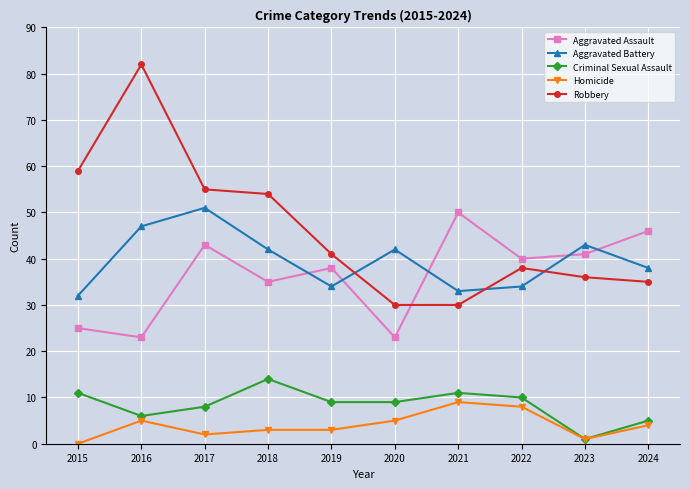

At which category is the sum across all series the highest?

2016